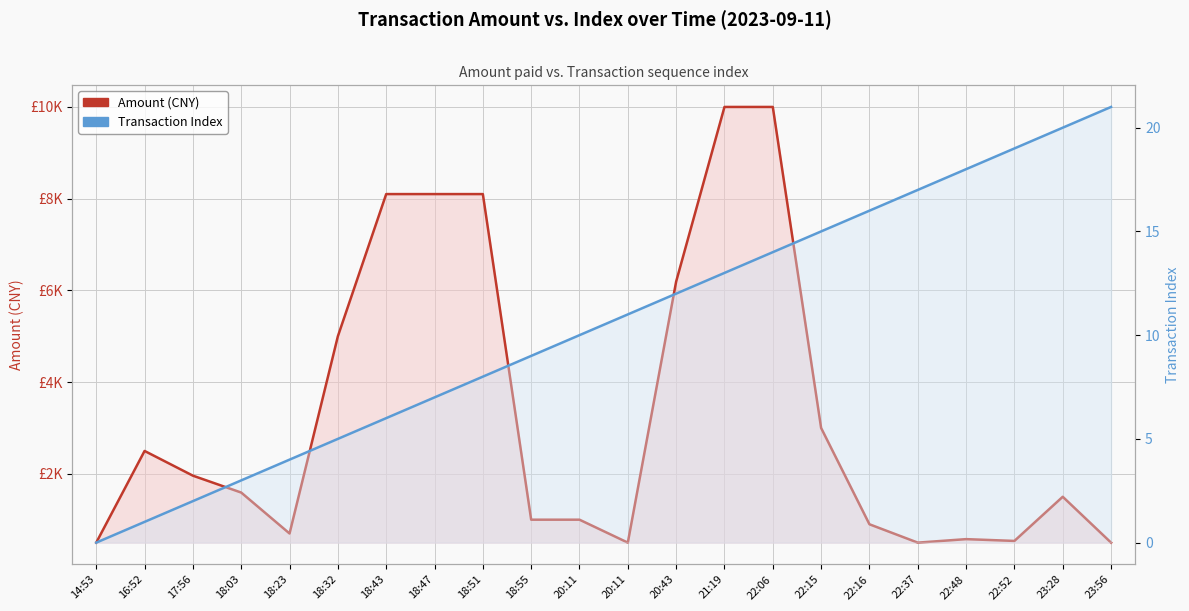

List the series in order of their peak value, highest first.

Amount (CNY), Transaction Index